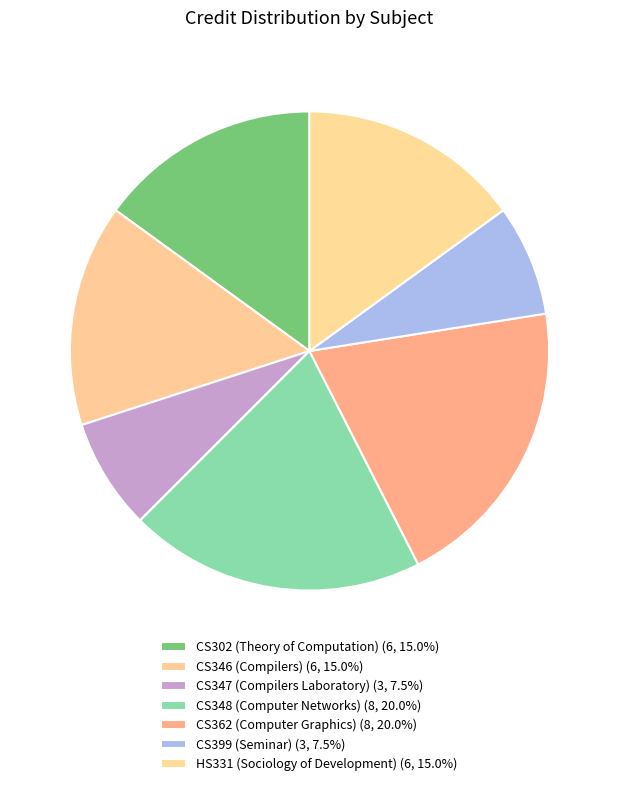

What is the smallest slice in the pie chart?

CS347 (Compilers Laboratory)